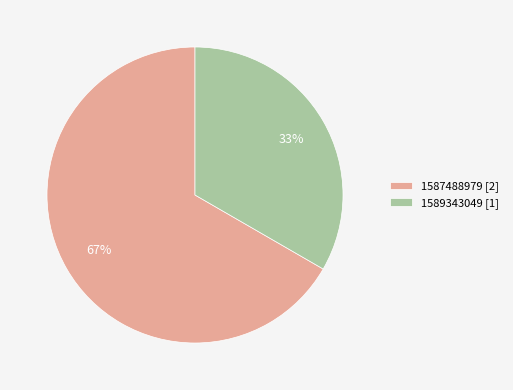

The 1589343049 [1] slice represents 26% of the pie. True or false?

False